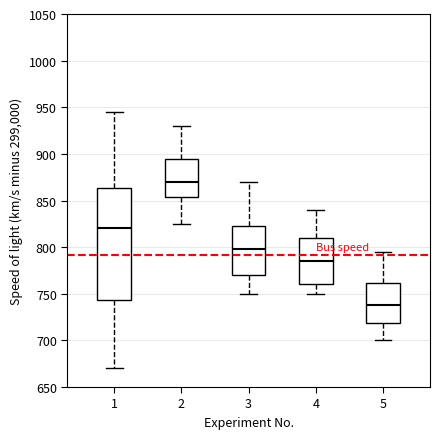

Reading left to right, read every box against the y-axis: the position of its median line, the range the box covers, and the ends of its whiskers. The values are not printed on the chart, so give them approximately, as read against the axis.

1: median 820, box 745 to 865, whiskers 670 to 945
2: median 870, box 855 to 895, whiskers 825 to 930
3: median 800, box 770 to 825, whiskers 750 to 870
4: median 785, box 760 to 810, whiskers 750 to 840
5: median 740, box 720 to 760, whiskers 700 to 795